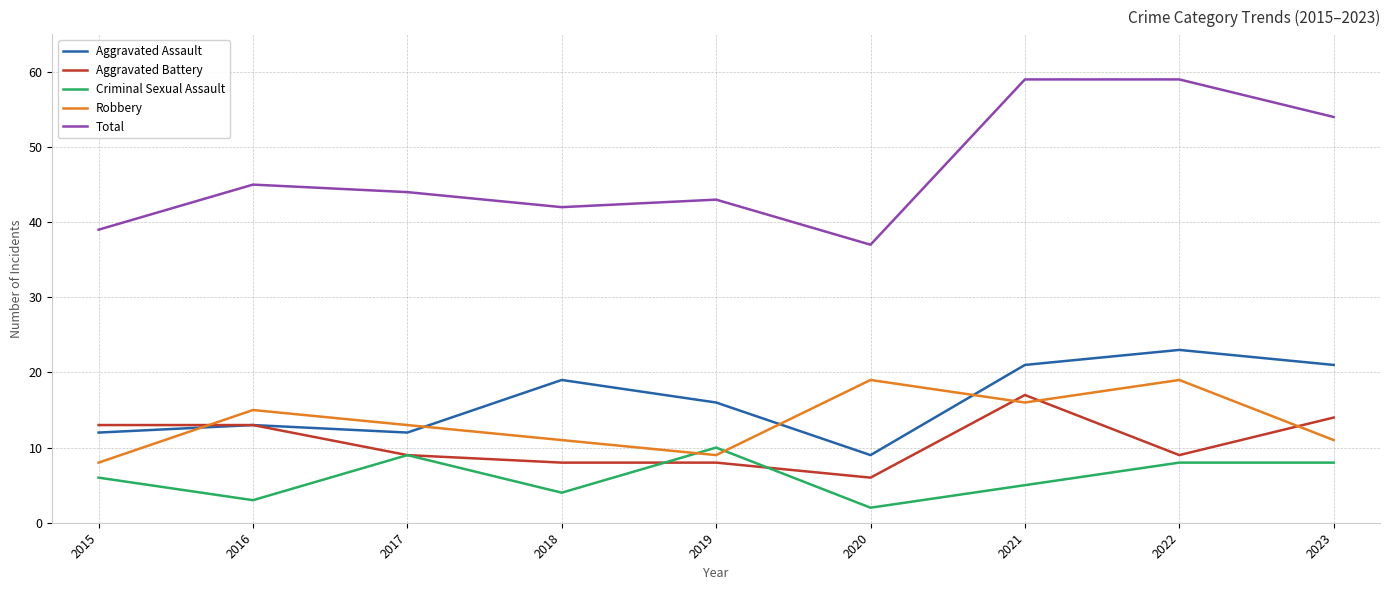

True or false: Aggravated Battery has a value of 2 at 2020.

False